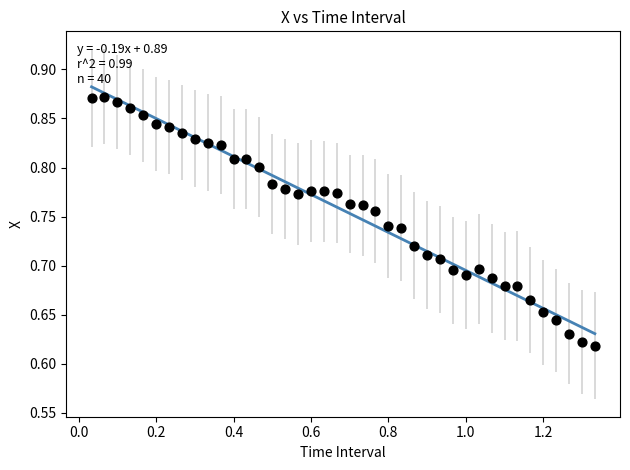

What is the range of X values (max minus min)?

1.3